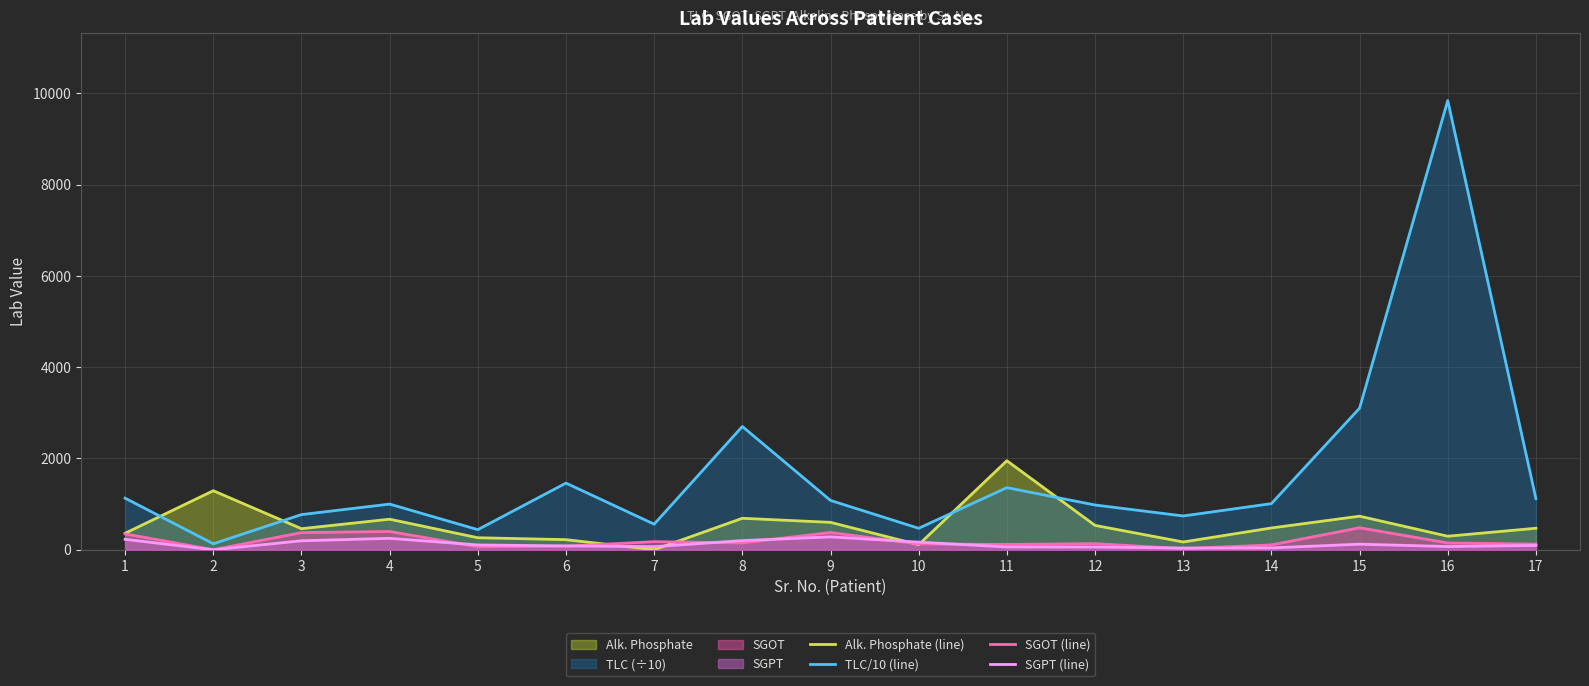

Reading right to left, extract all data points from this chart.

Alk. Phosphate (line): 17=471	16=296	15=735	14=477	13=170	12=533	11=1950	10=110	9=600	8=689	7=0	6=221	5=263	4=669	3=461	2=1293	1=361
TLC/10 (line): 17=1120	16=9840	15=3100	14=1010	13=740	12=980	11=1360	10=470	9=1080	8=2700	7=560	6=1460	5=440	4=1000	3=770	2=130	1=1130
SGOT (line): 17=123	16=149	15=481	14=106	13=23	12=134	11=116	10=127	9=377	8=150	7=177	6=77	5=65	4=400	3=375	2=0	1=347
SGPT (line): 17=94	16=70	15=122	14=40	13=37	12=59	11=60	10=167	9=282	8=200	7=68	6=84	5=105	4=250	3=196	2=0	1=228